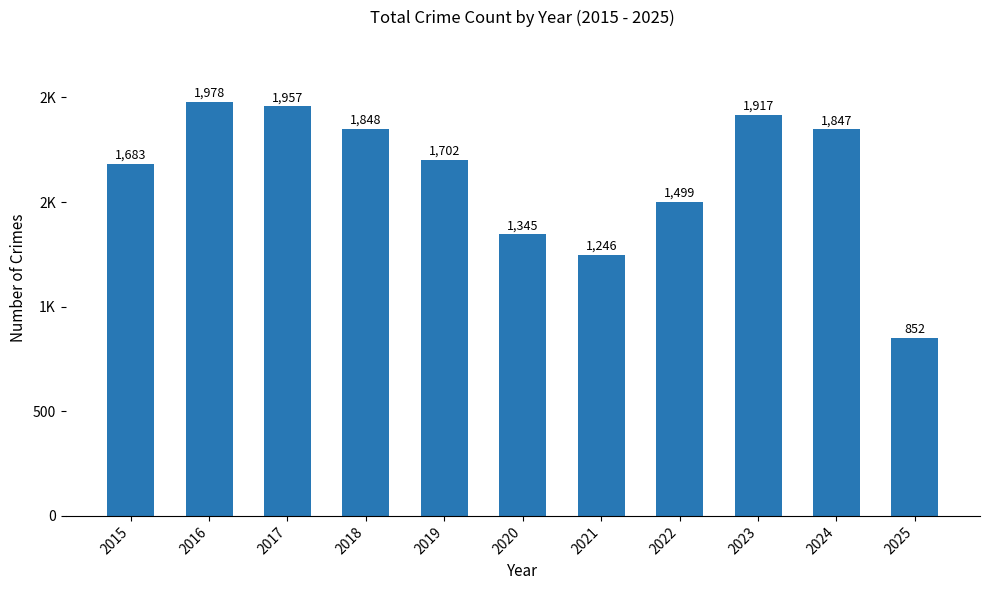

Is it true that the value at 2024 is 1847?

True